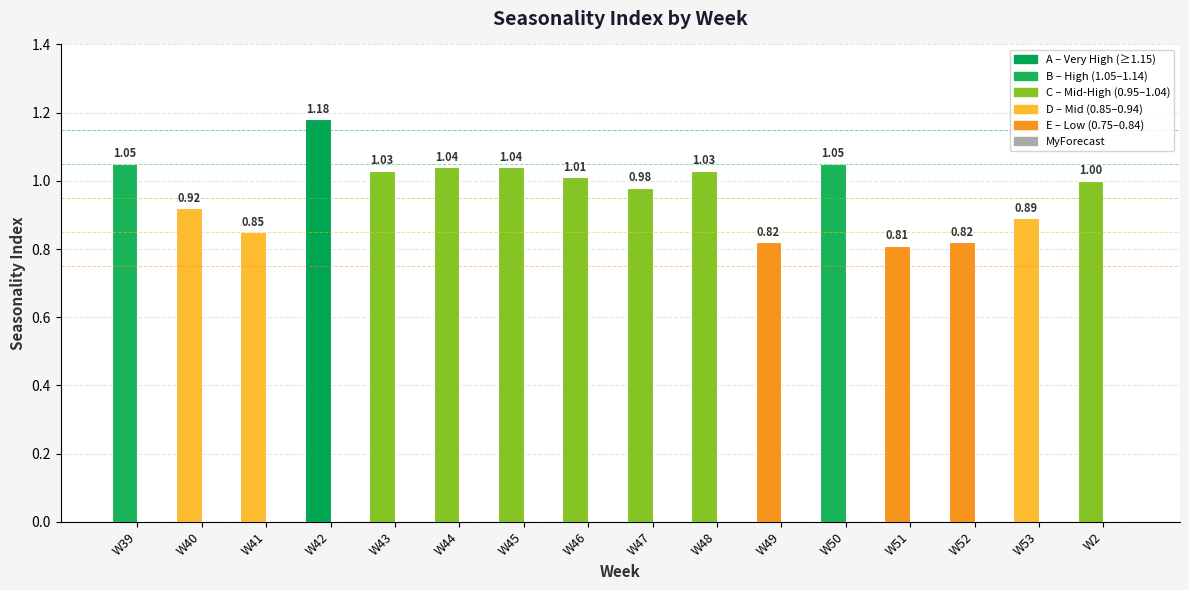

Does the chart contain any negative values?

No